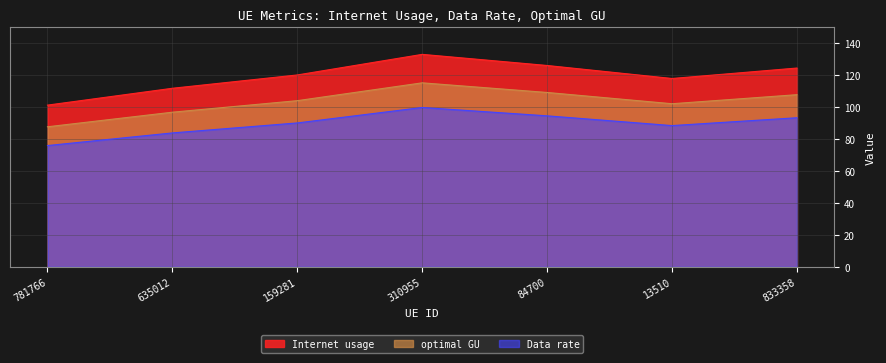

Which series has the largest range (max minus min)?

Internet usage